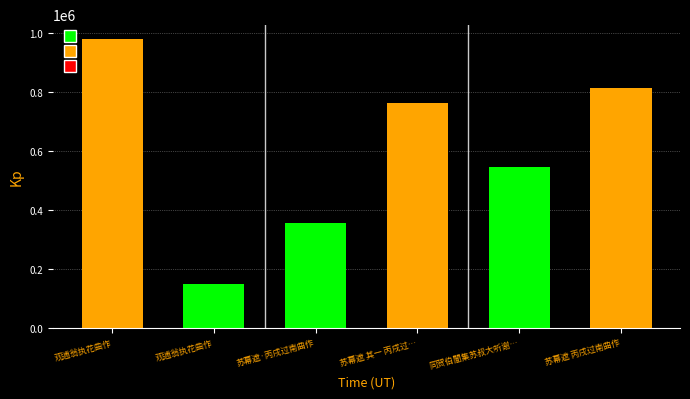

Reading right to left, what are all the values shown in this chart?

苏幕遮 丙戌过南曲作=813873	同贺伯闇集苏叔大听谢孙两孺子歌曲作是夕贺遂以获隽归=545399	苏幕遮 其一 丙戌过南曲作=763936	苏幕遮·丙戌过南曲作=355425	观逋翁执花曲作=150047	观逋翁执花曲作=979904